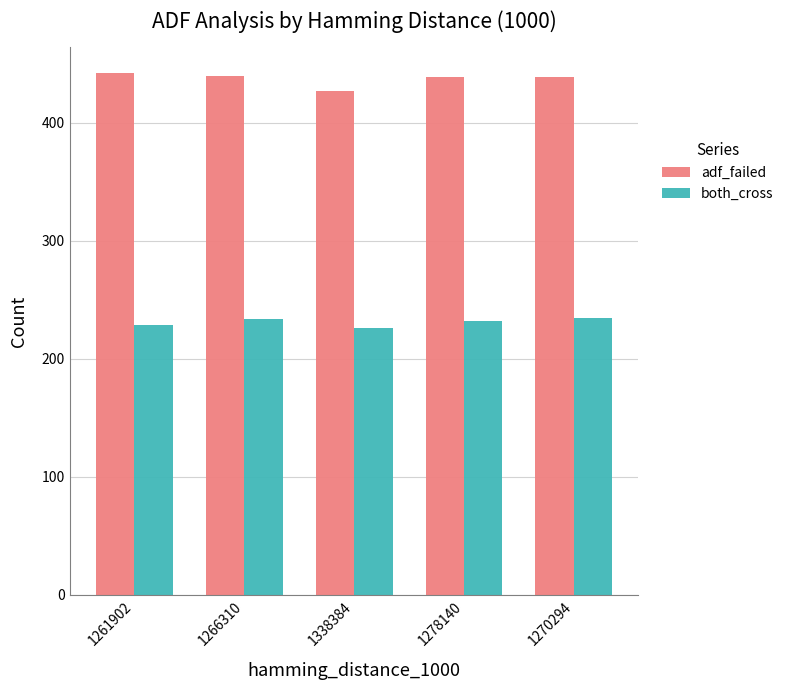

How many data points in both_cross are less than 232?

2